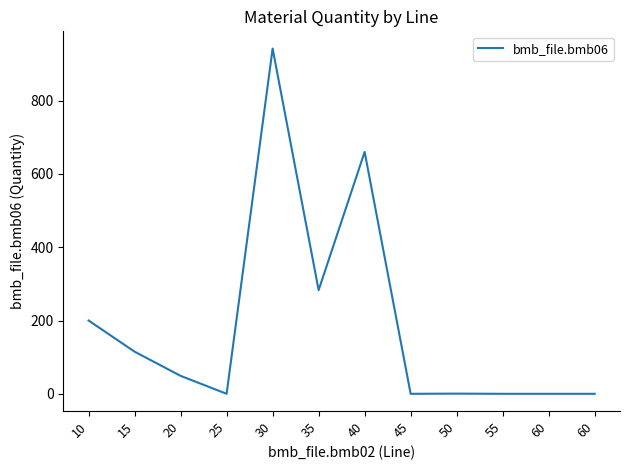

What is the average value?

187.5